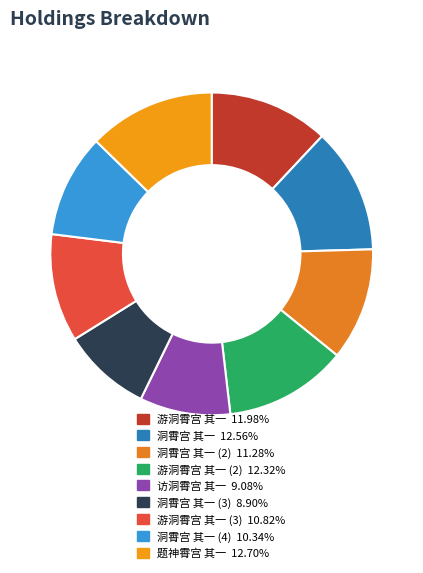

Rank the categories by value from highest to lowest.

题神霄宫 其一, 洞霄宫 其一, 游洞霄宫 其一, 游洞霄宫 其一, 洞霄宫 其一, 游洞霄宫 其一, 洞霄宫 其一, 访洞霄宫 其一, 洞霄宫 其一